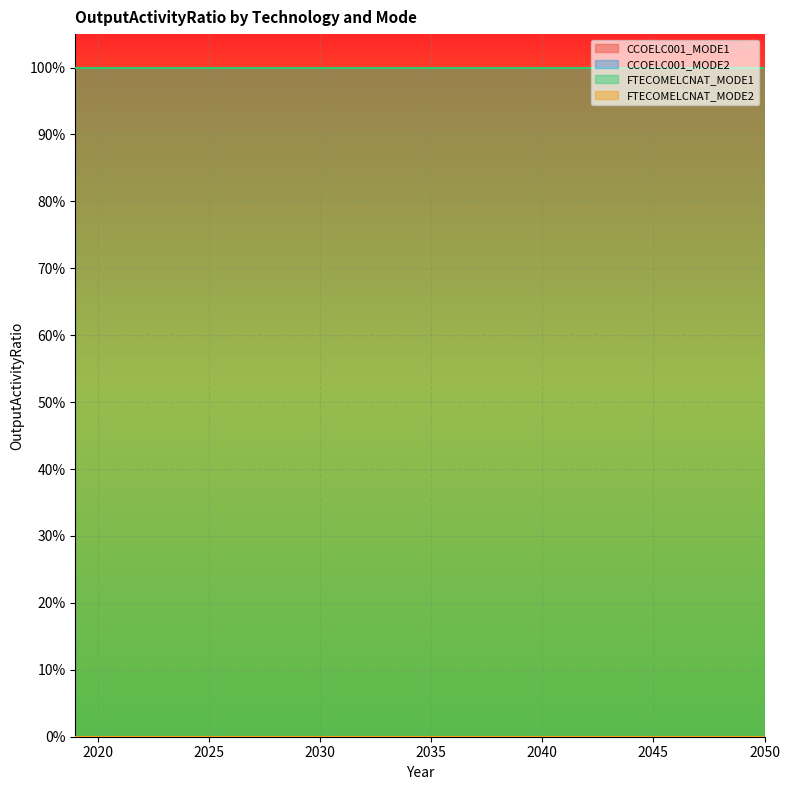

What is the total value across all series at 2032?

2